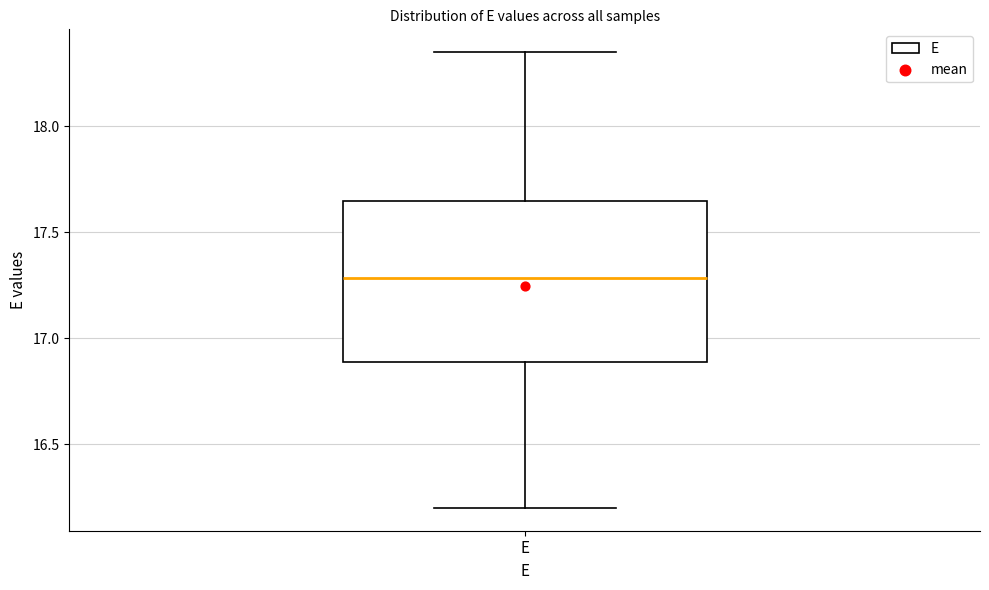

Where does the upper whisker of the box for E end on the y-axis? The values are not printed on the chart, so give them approximately, as read against the axis.

18.35